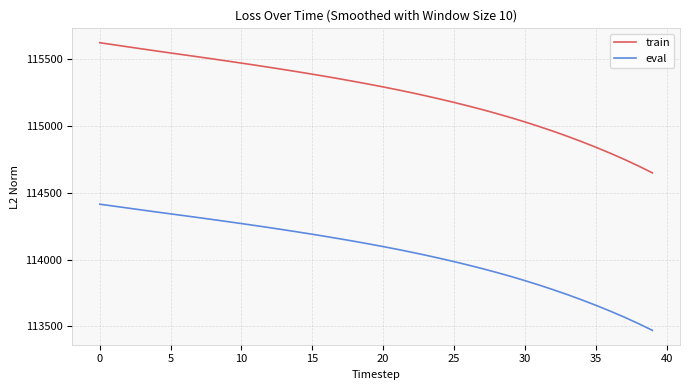

Which series has the largest total across all categories?

train